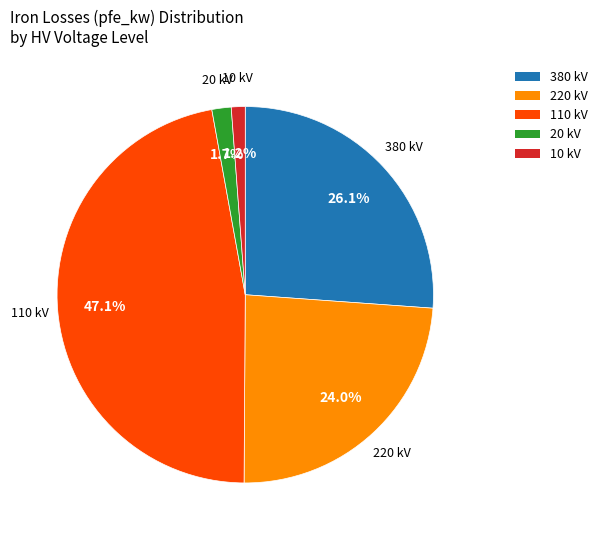

Combined, do 380 and 10 account for over 50%?

No